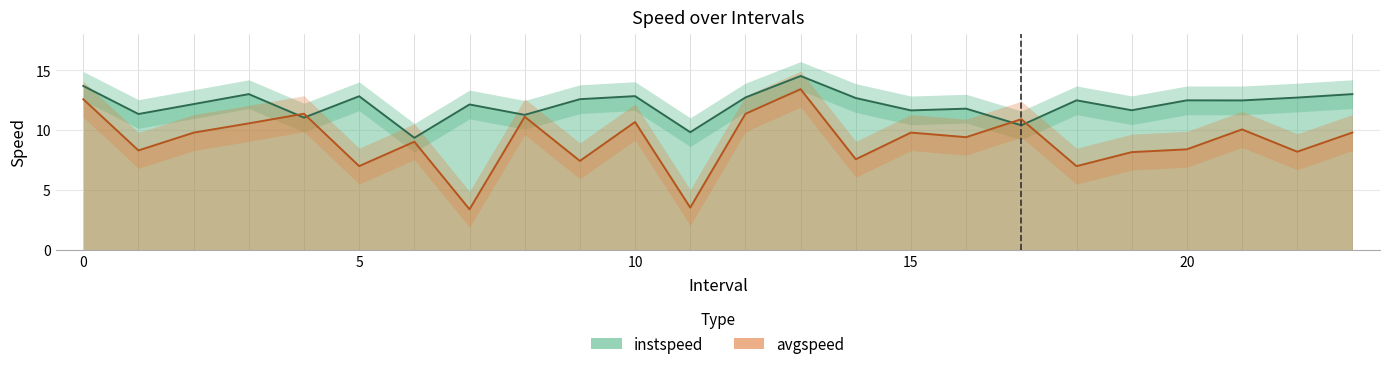

Which series changed the most between 10 and 12?

avgspeed